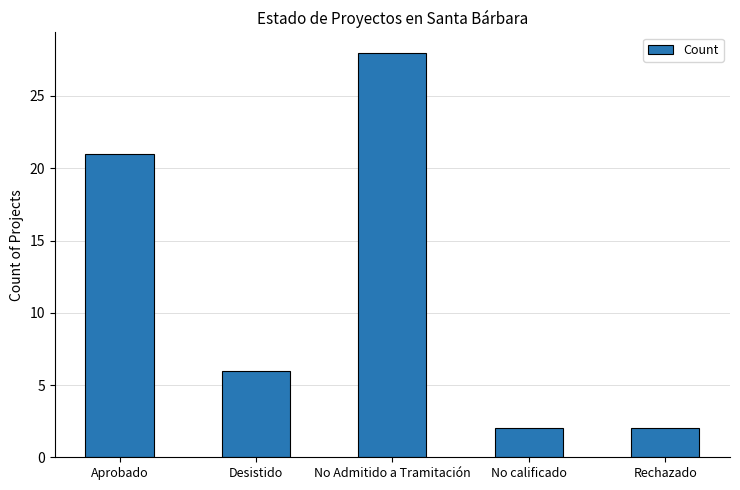

Approximately how many times larger is the value at Aprobado compared to Desistido?

3.5